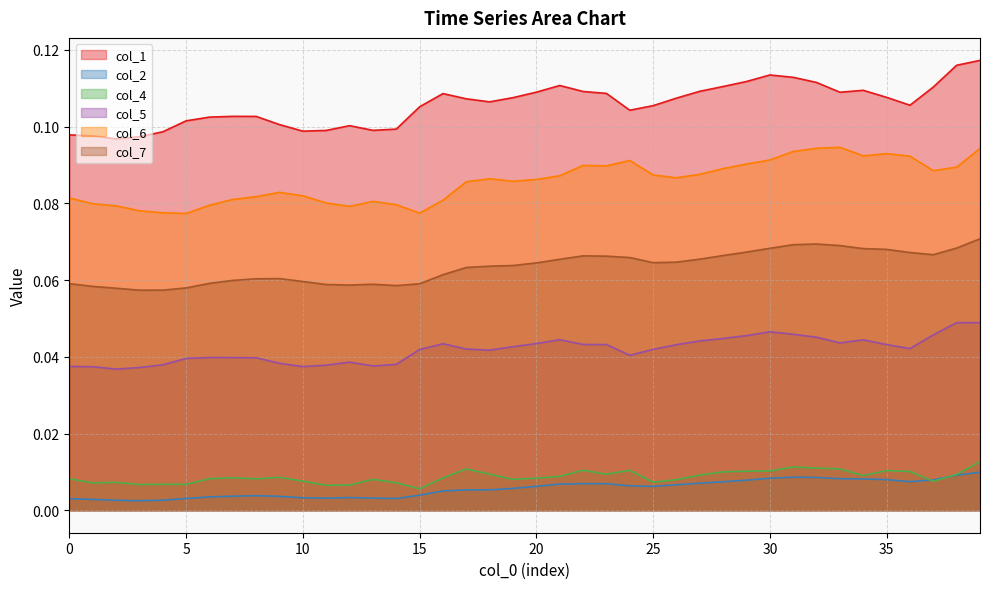

True or false: col_4 has a value of 0.0 at 39.

True